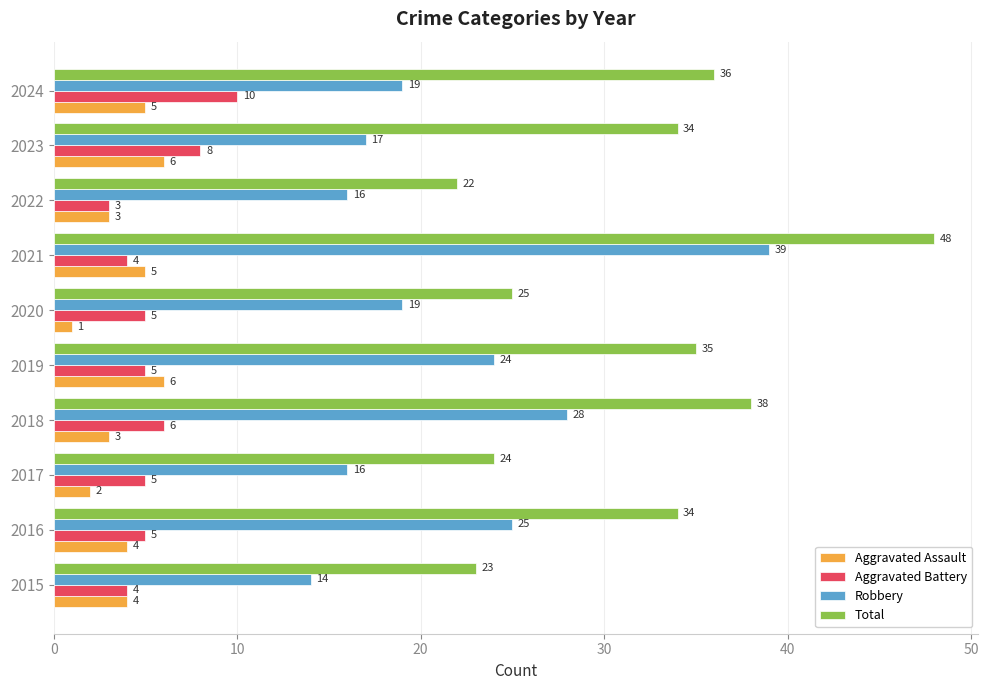

List the series in order of their peak value, lowest first.

Aggravated Assault, Aggravated Battery, Robbery, Total